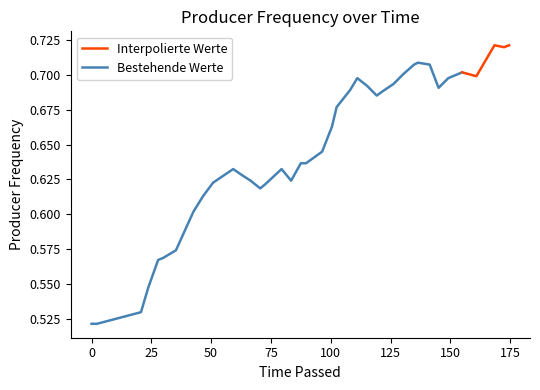

Rank the categories by value from highest to lowest.

37, 39, 38, 31, 30, 32, 35, 29, 36, 24, 34, 28, 25, 33, 23, 27, 26, 22, 21, 20, 18, 19, 11, 16, 12, 13, 17, 10, 15, 14, 9, 8, 7, 6, 5, 4, 3, 2, 0, 1